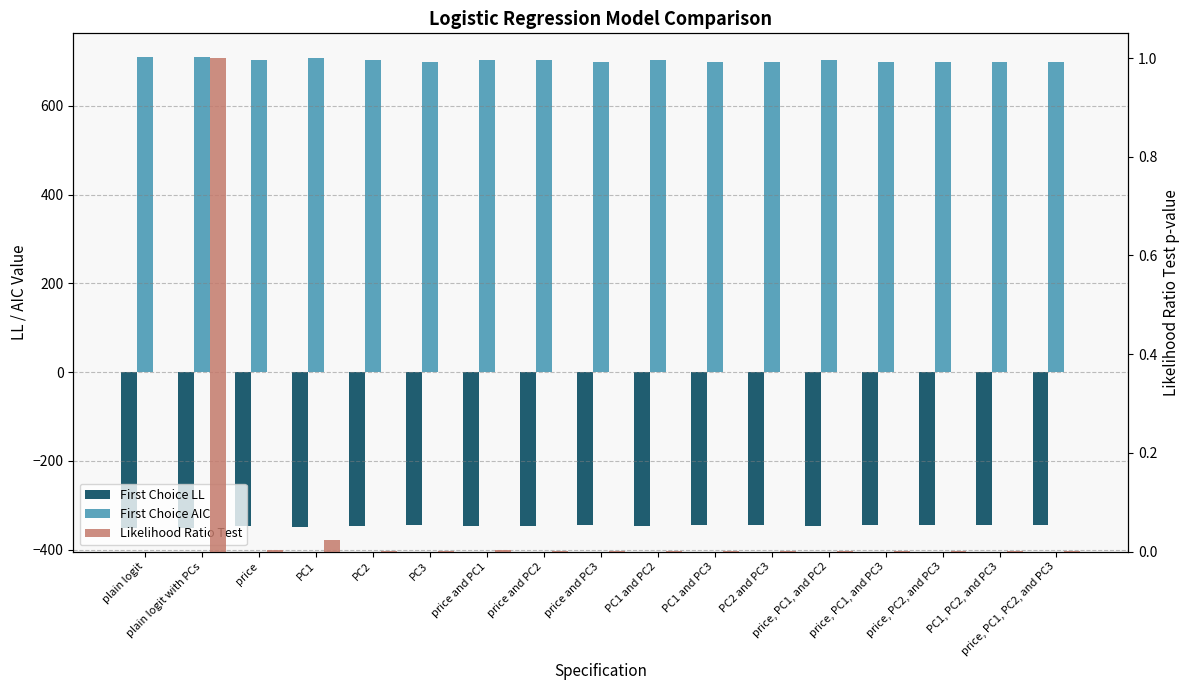

Which series has the widest spread of values?

First Choice AIC